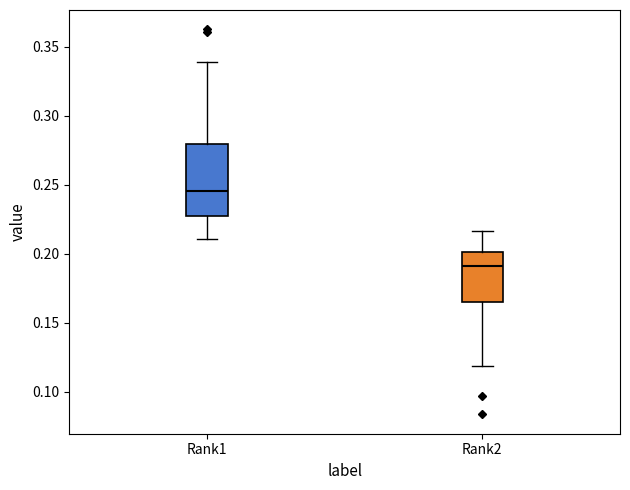

Where is the upper edge of the box for Rank2 on the y-axis? The values are not printed on the chart, so give them approximately, as read against the axis.

0.200